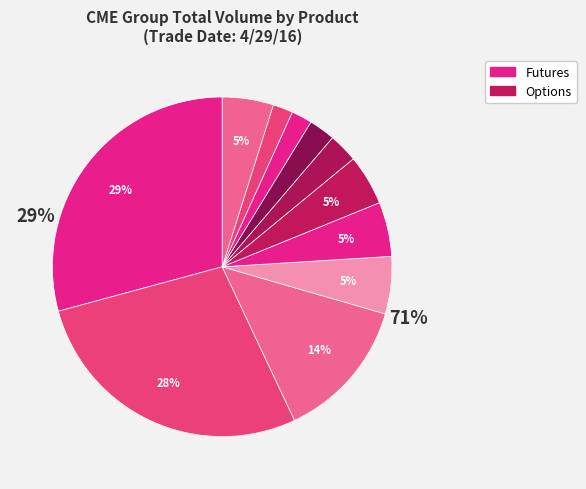

True or false: 2Y NOTE FUTURE accounts for 1% of the total.

False